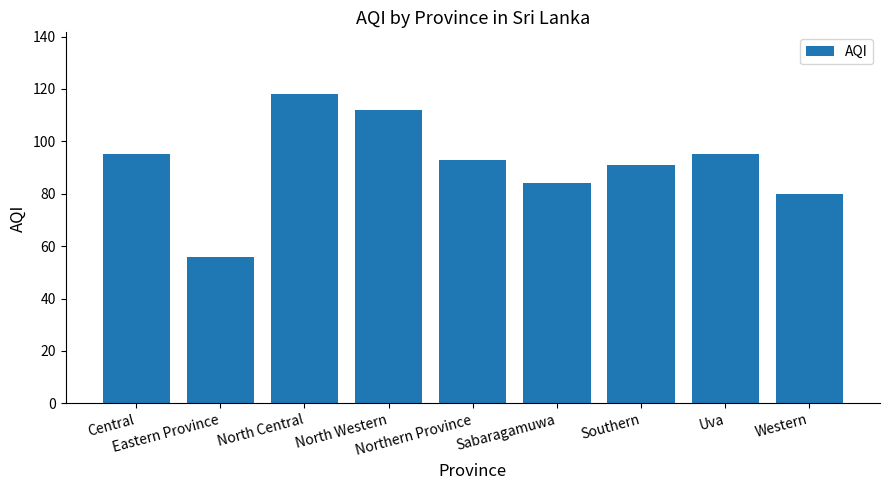

Between Eastern Province and Southern, which is larger?

Southern